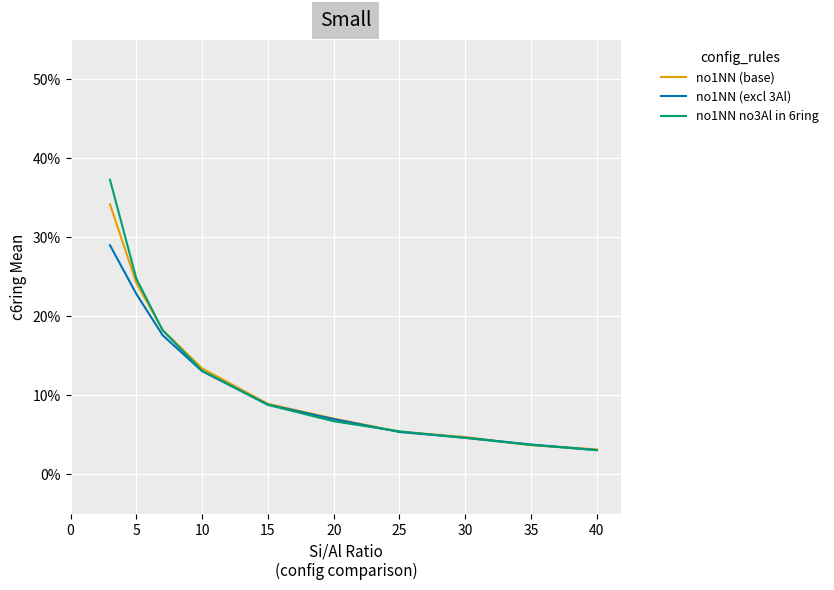

At how many categories does at least one series exceed 0?

10